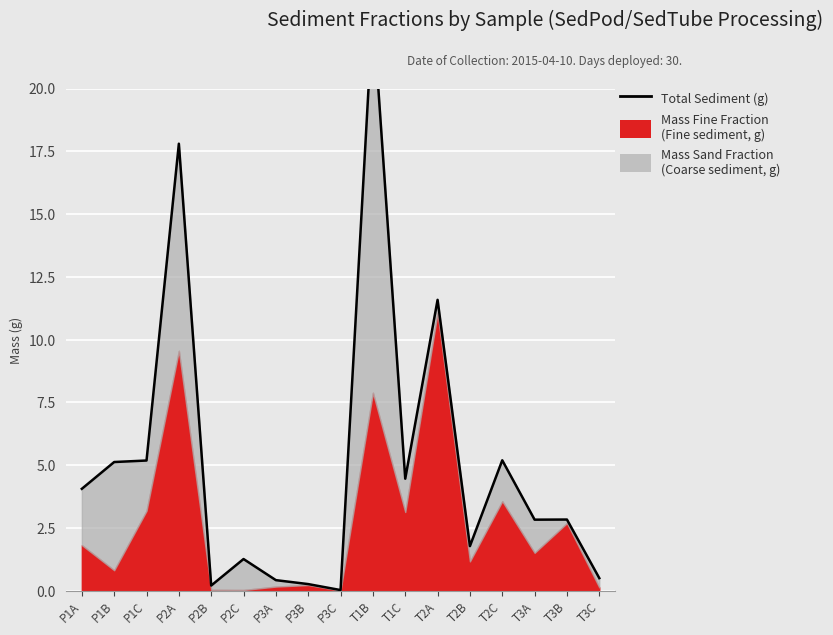

Read the value at T1B.

23.1